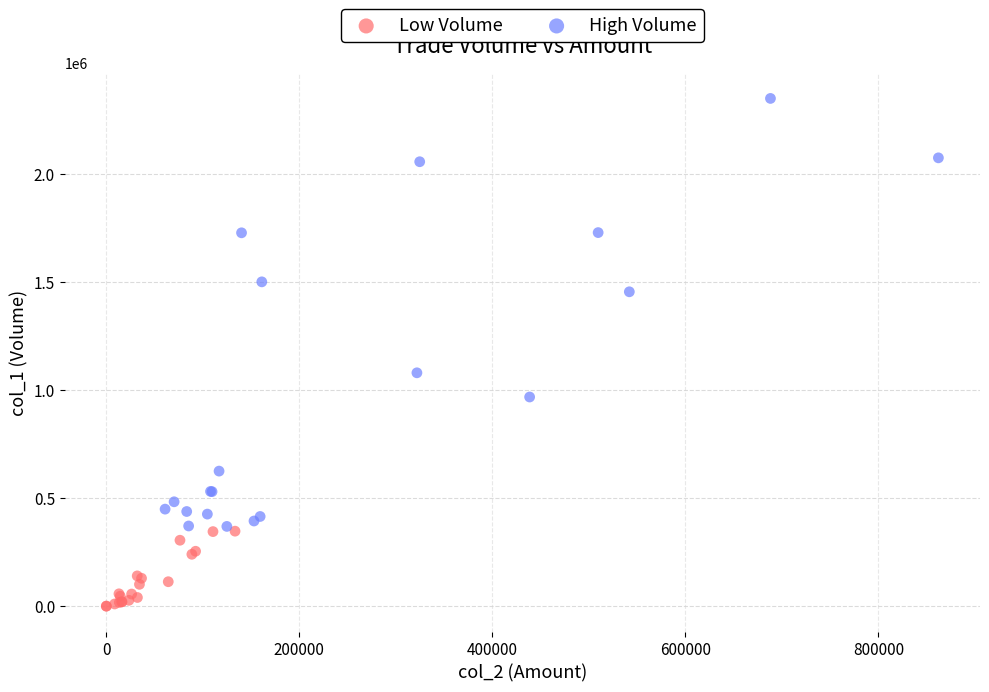

Which series contains the highest Y value?

High Volume